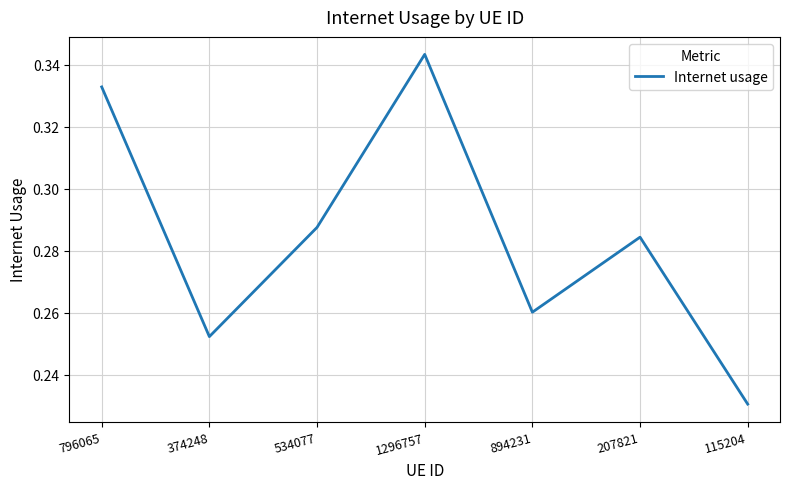

Between 207821 and 115204, which is larger?

207821